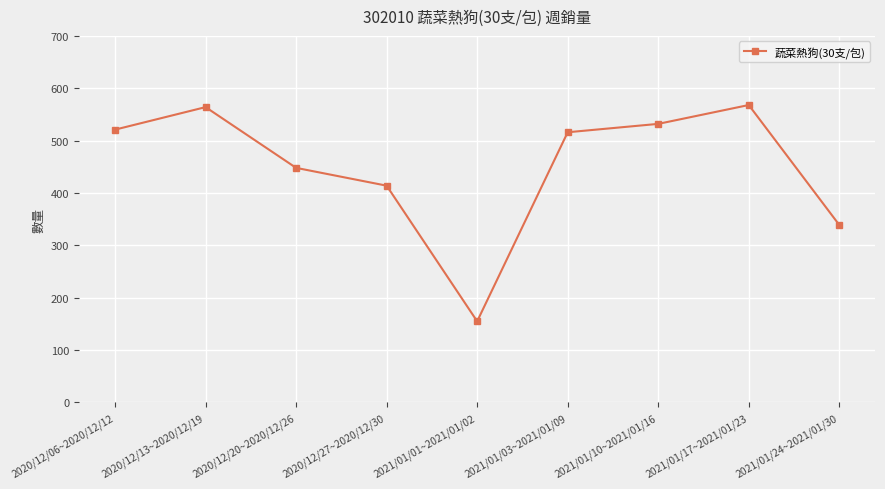

Reading right to left, list all the values displayed in this chart.

2021/01/24~2021/01/30=339	2021/01/17~2021/01/23=568	2021/01/10~2021/01/16=532	2021/01/03~2021/01/09=516	2021/01/01~2021/01/02=155	2020/12/27~2020/12/30=414	2020/12/20~2020/12/26=448	2020/12/13~2020/12/19=564	2020/12/06~2020/12/12=521